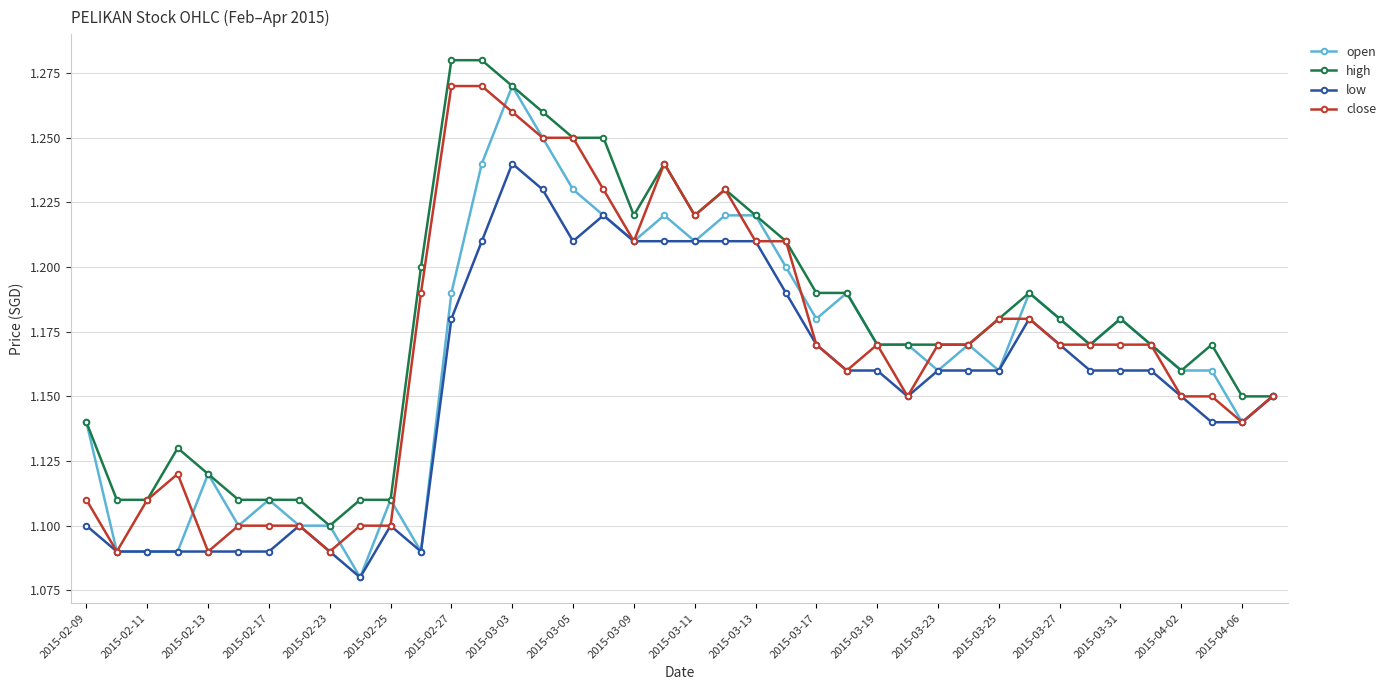

Count the open values in the range 1 to 2.

40